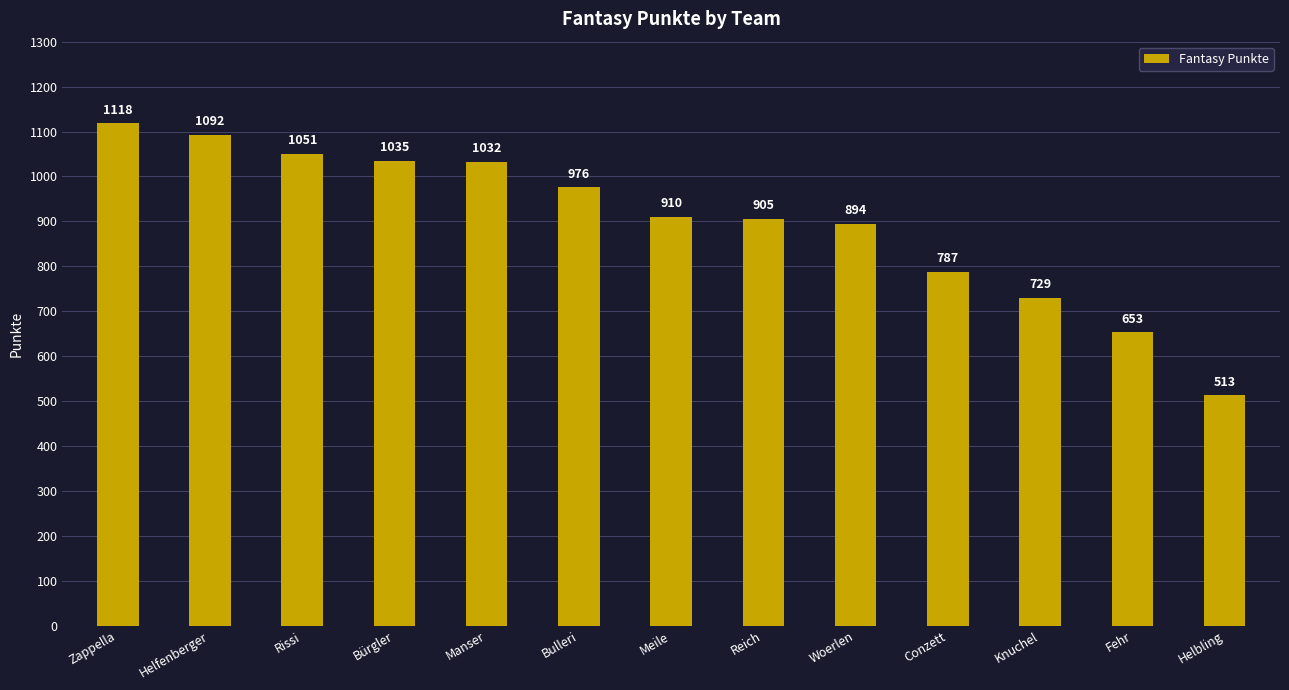

What is the value of the 11th bar from the left?

729